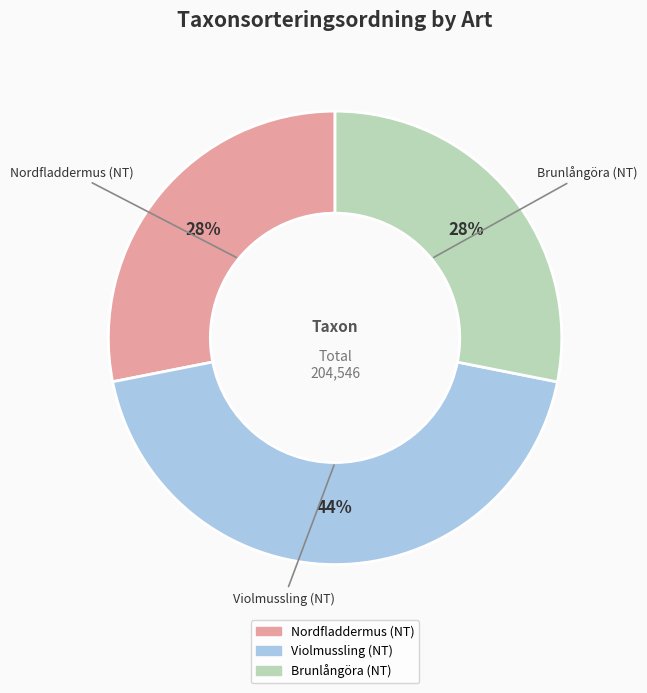

Count the number of slices in the pie.

3